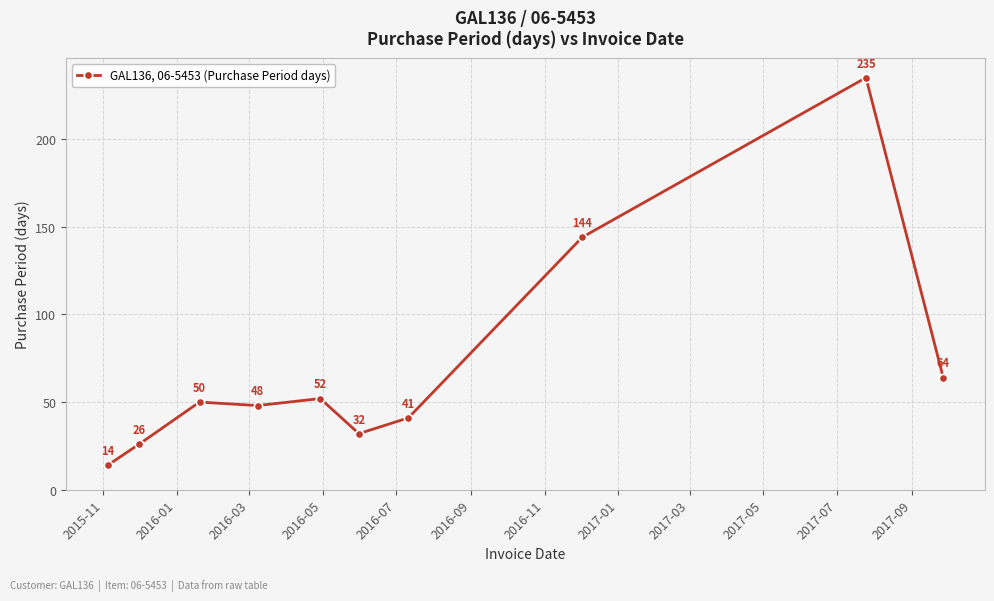

What is the value of the 6th point from the left?

32